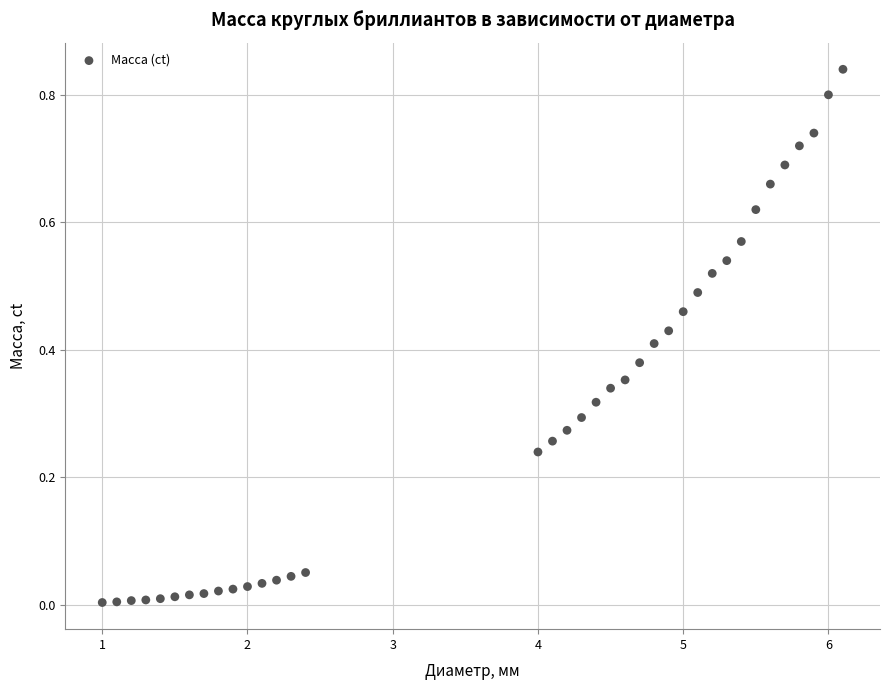

What is the range of X values (max minus min)?

5.1